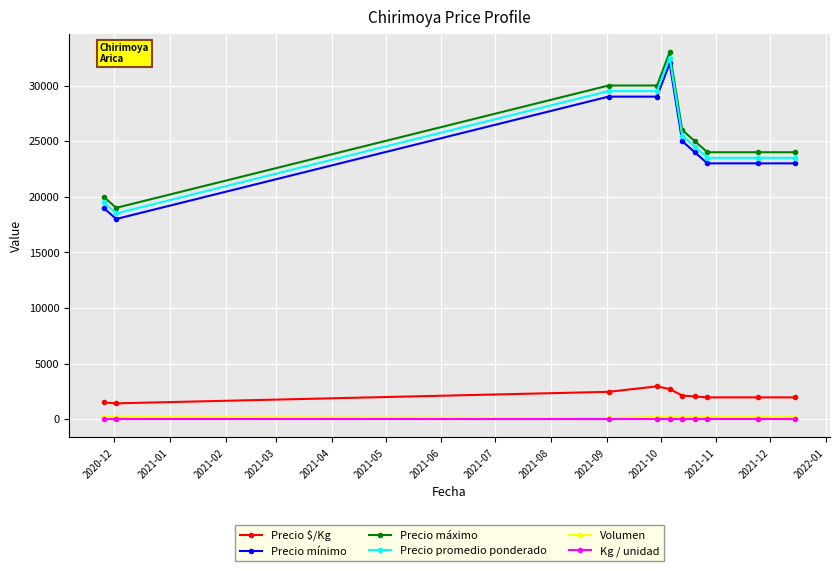

True or false: Precio promedio ponderado and Kg / unidad cross at least once.

False